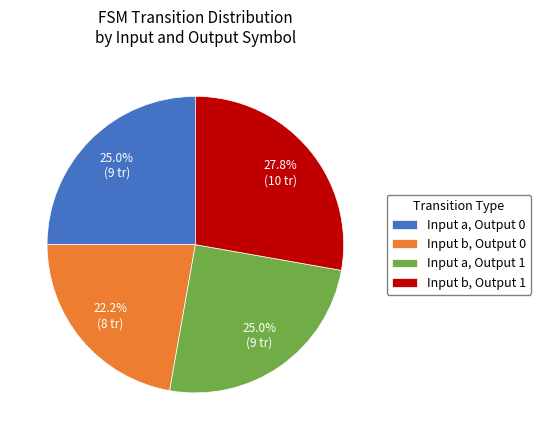

What is the smallest slice in the pie chart?

Input b, Output 0